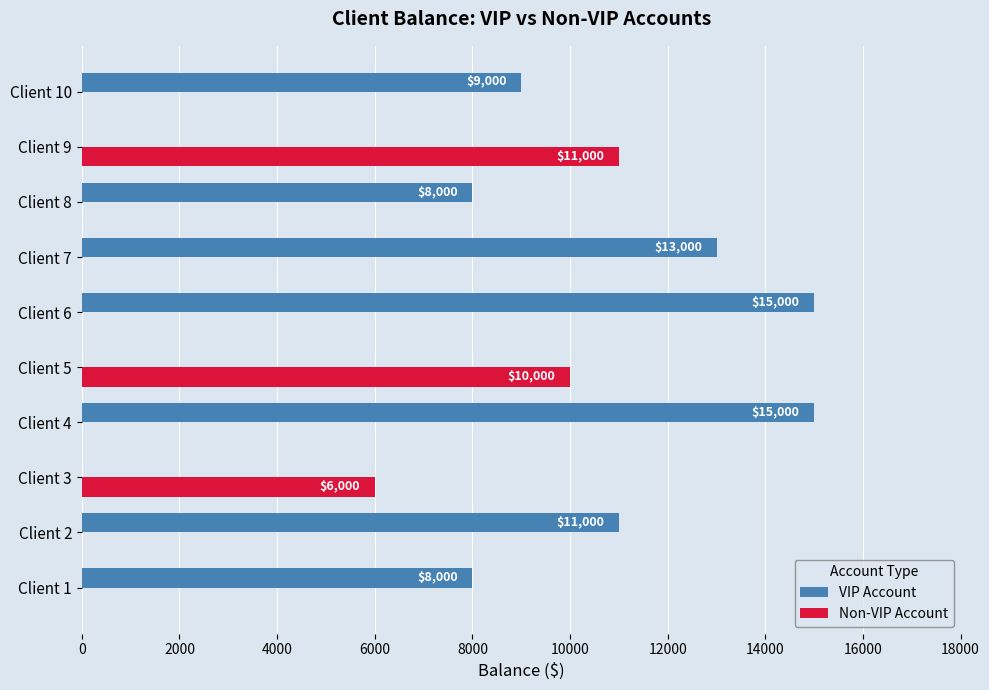

Which series has the largest total across all categories?

VIP Account